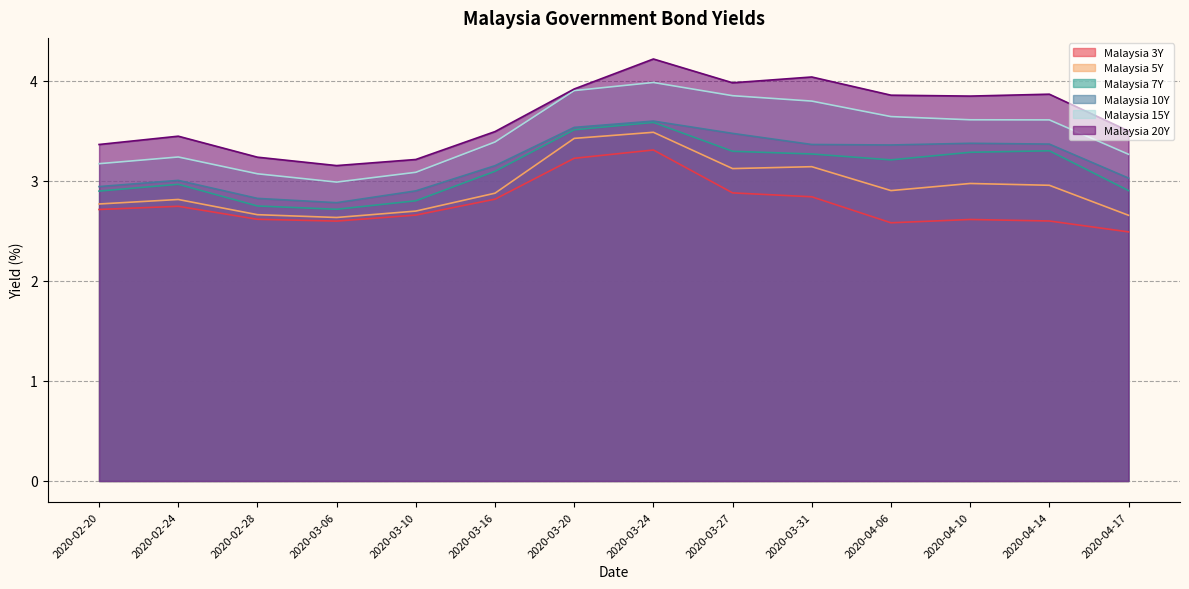

Which series has the widest spread of values?

Malaysia 20Y